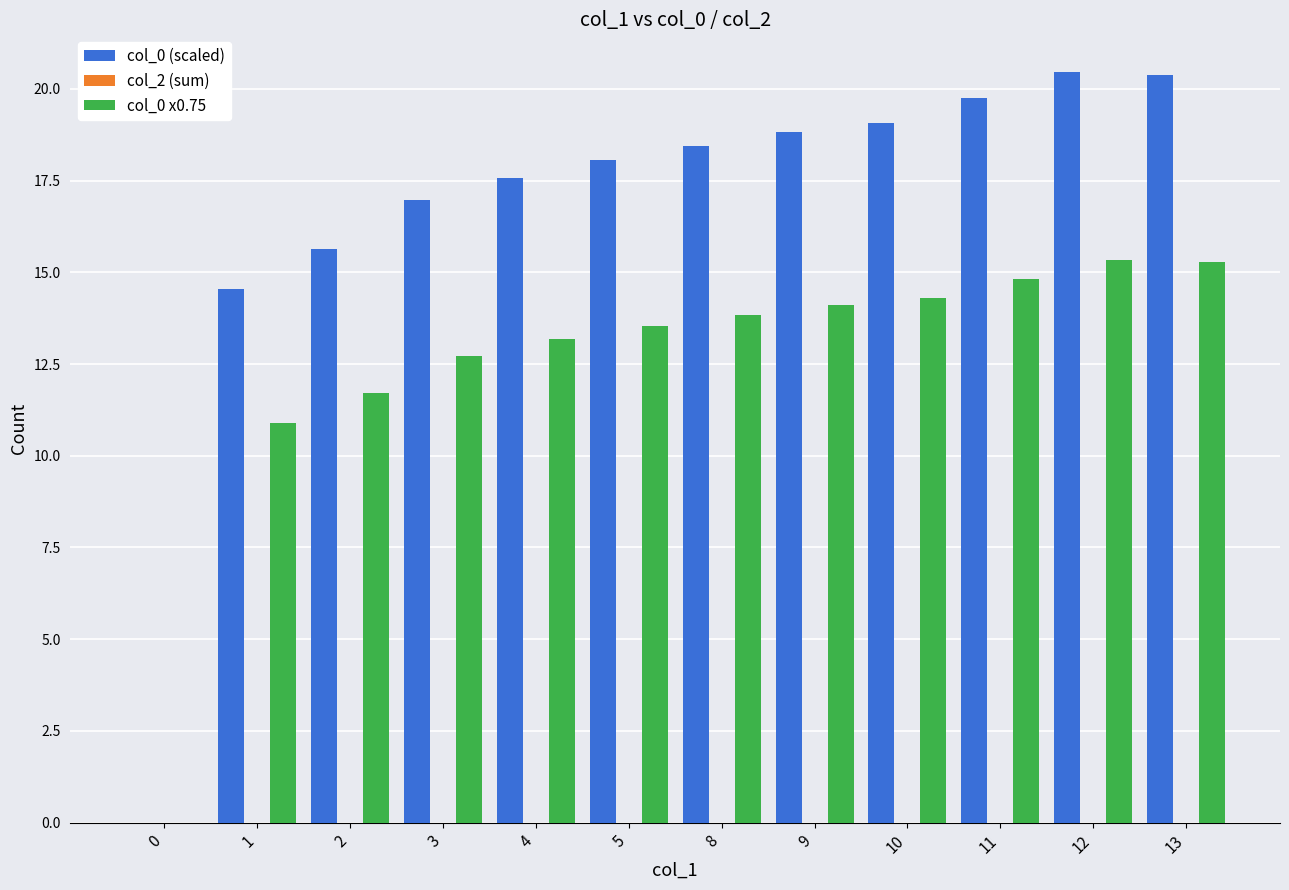

Where does the col_0 x0.75 series first go above 13?

4